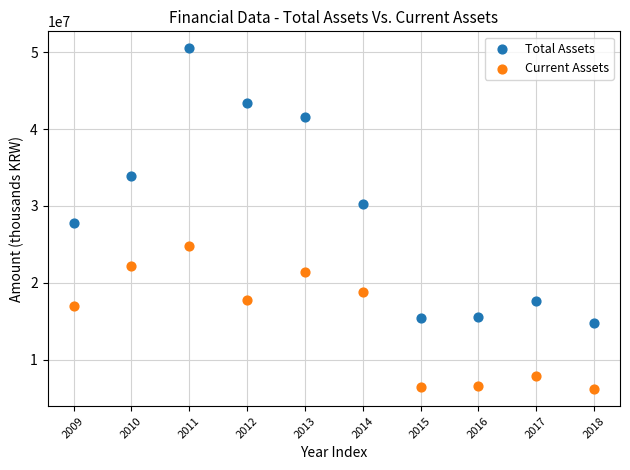

Across all series, what Y value is closest to 28328342?

27811967